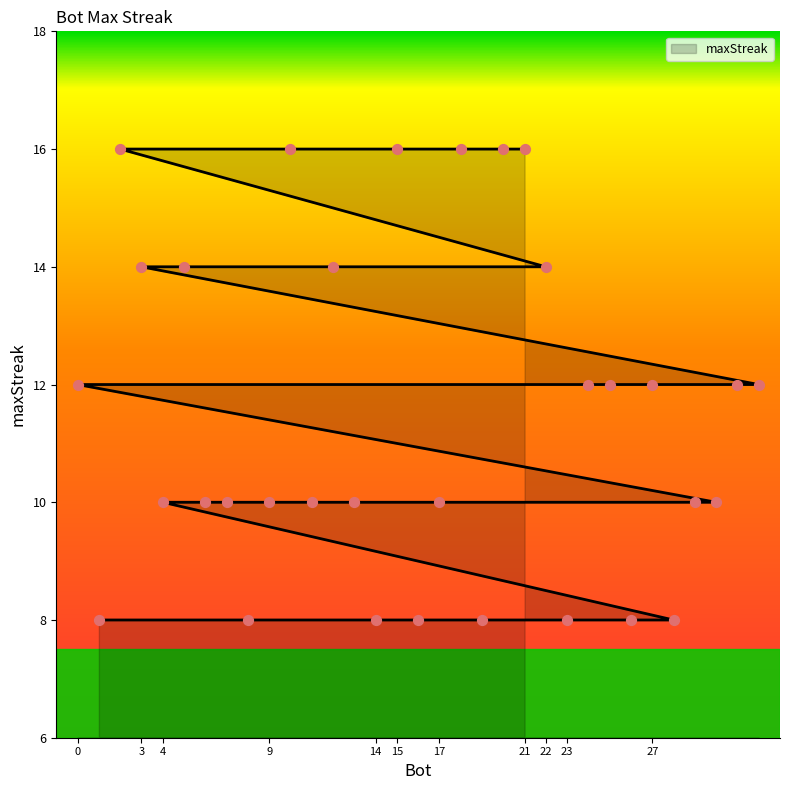

What is the ratio of the value at 18 to the value at 14?

2.0